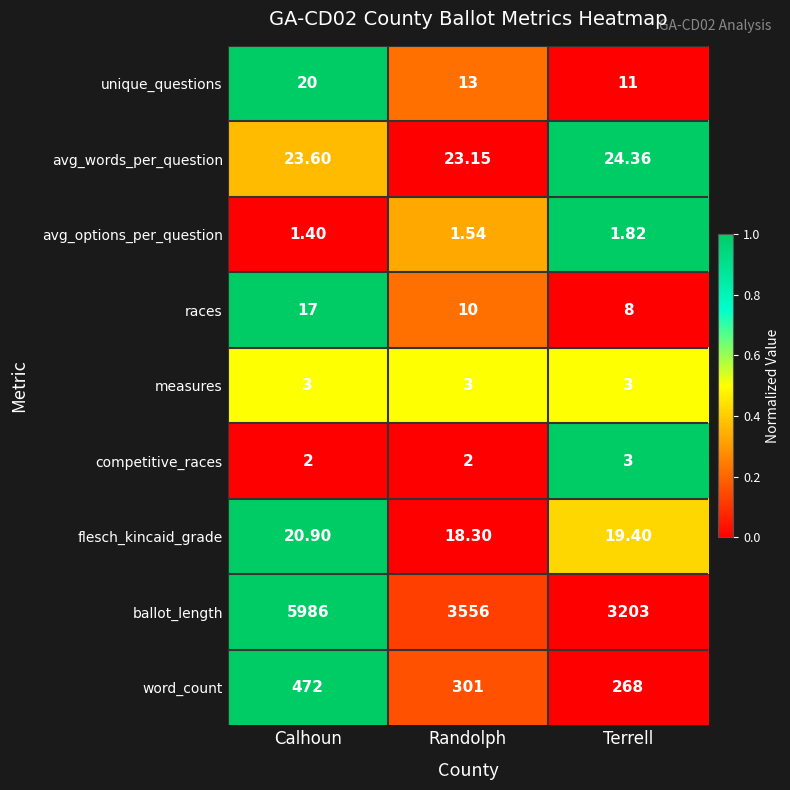

At which label does avg_words_per_question reach its minimum?

Randolph